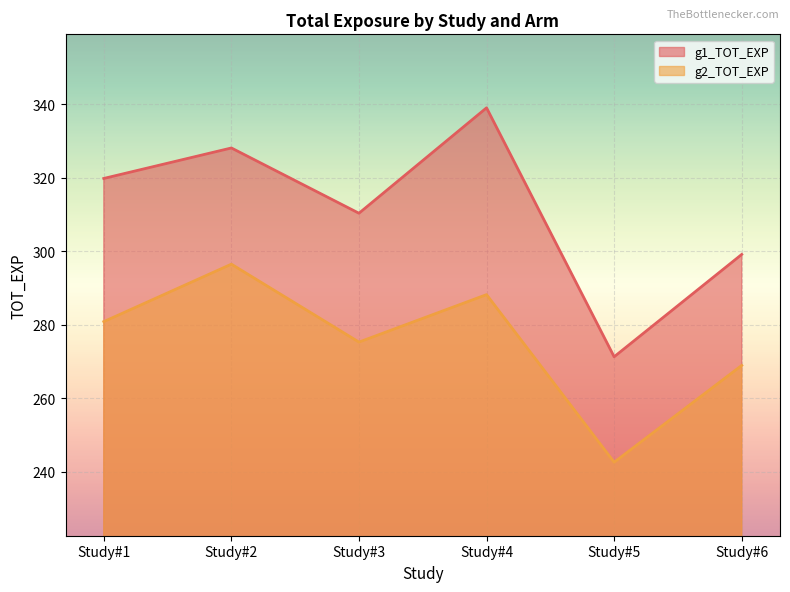

Which category has the highest value in the g1_TOT_EXP series?

Study#4